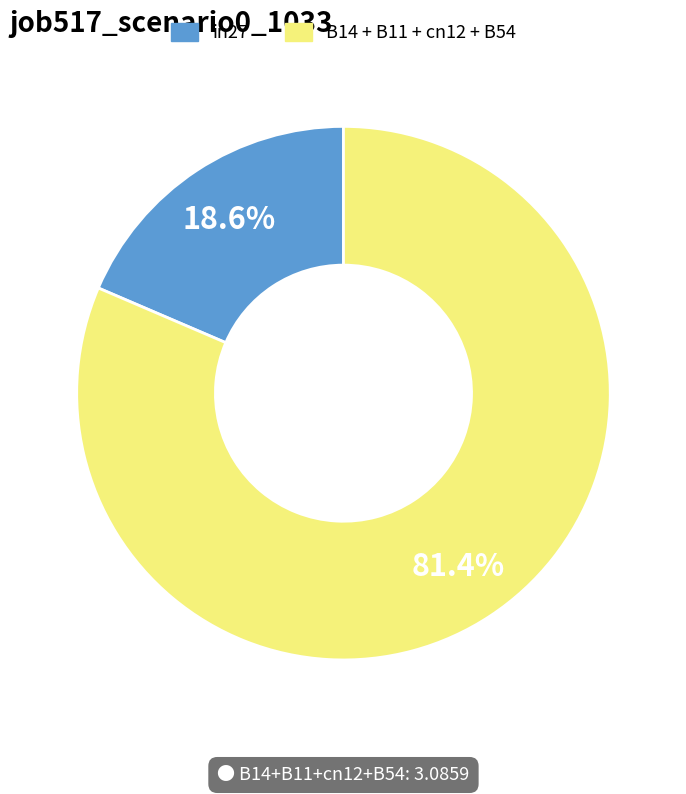

Does any single category account for the majority?

Yes